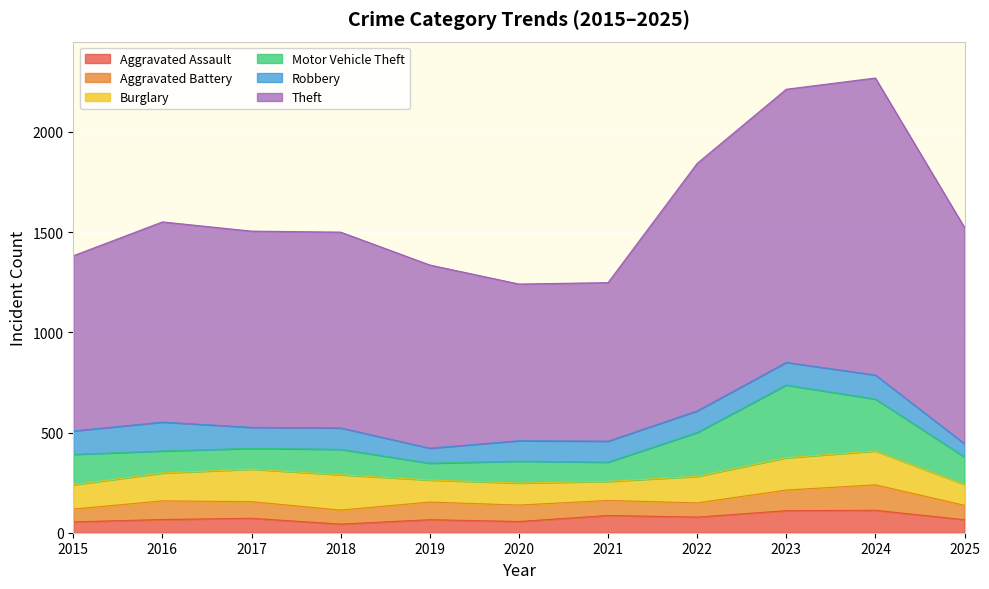

Count the number of data series in this chart.

6